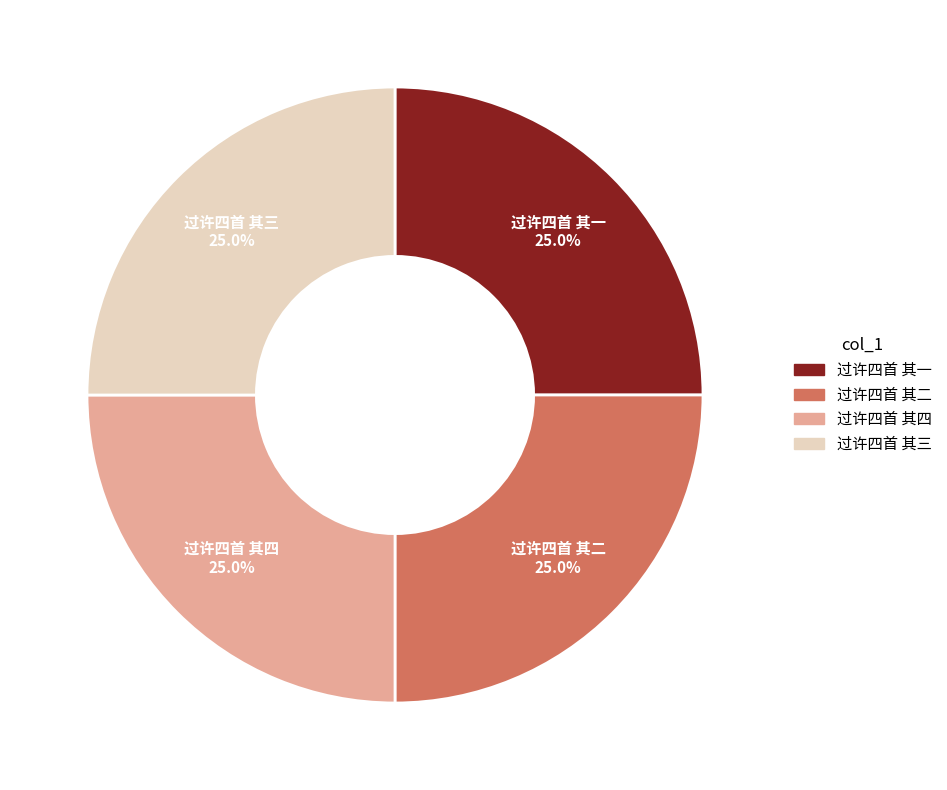

To the nearest percent, what is the average slice percentage?

25%